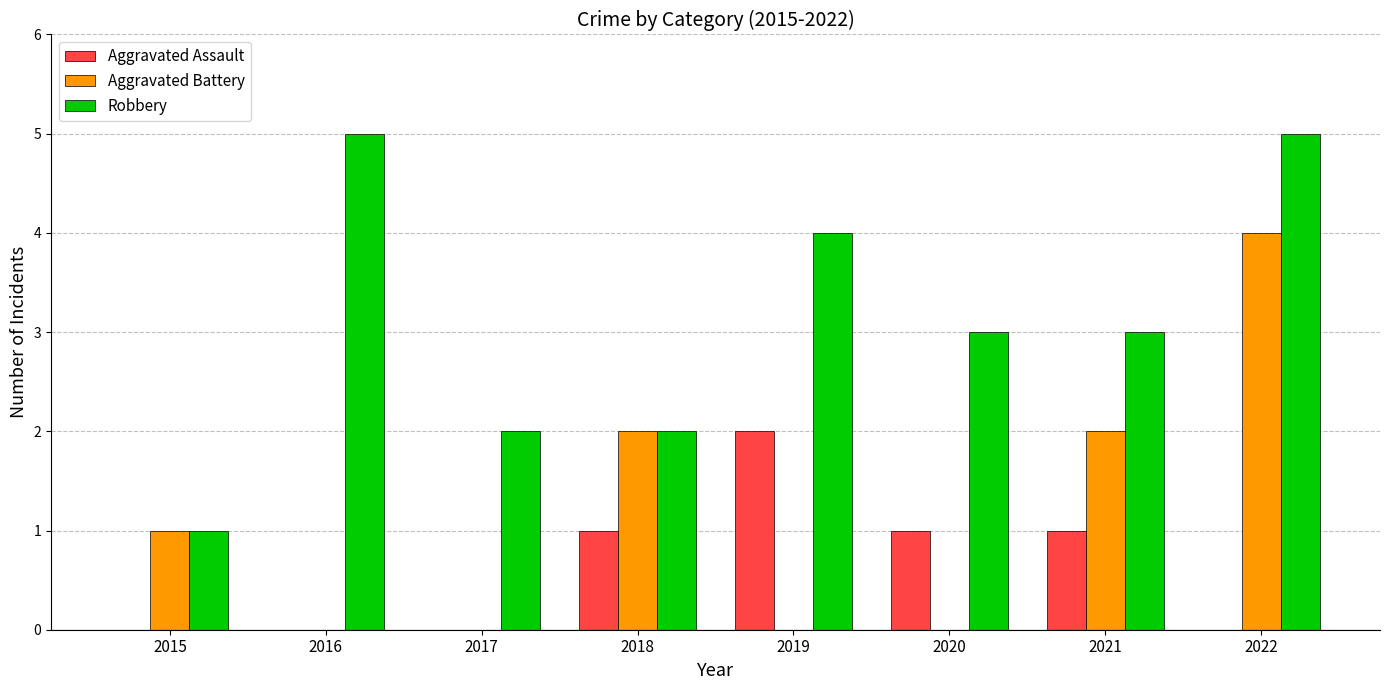

How many distinct data groups are displayed?

3